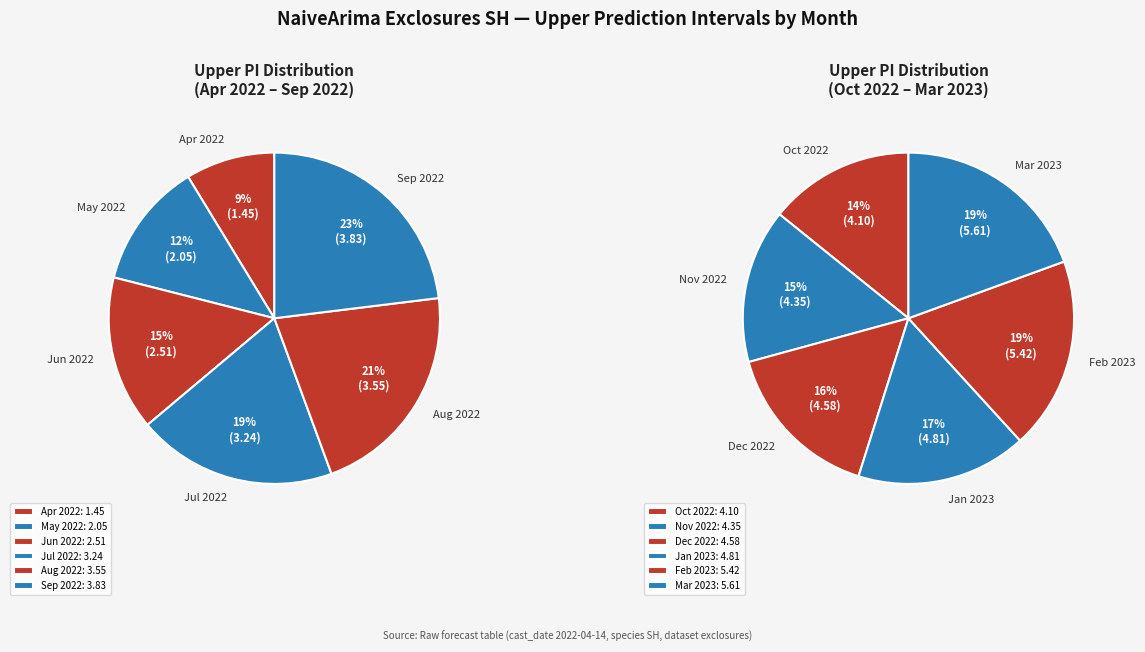

True or false: 9 accounts for 15% of the total.

False